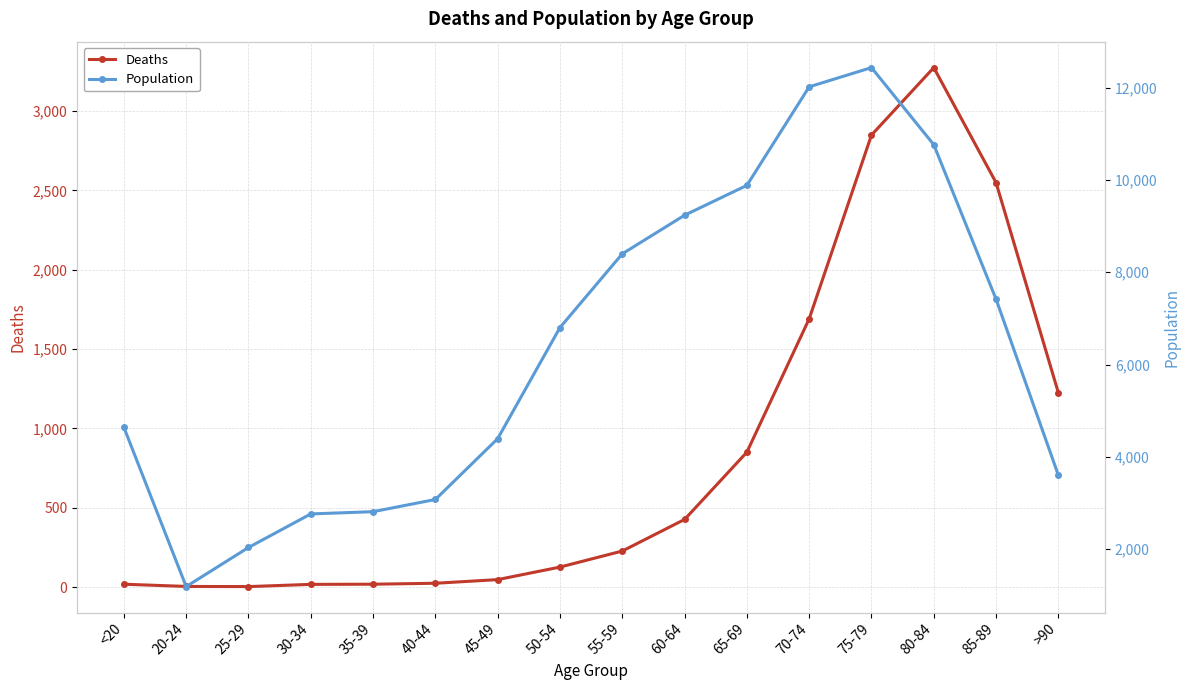

At 55-59, list the series in order from smallest to largest.

Deaths, Population